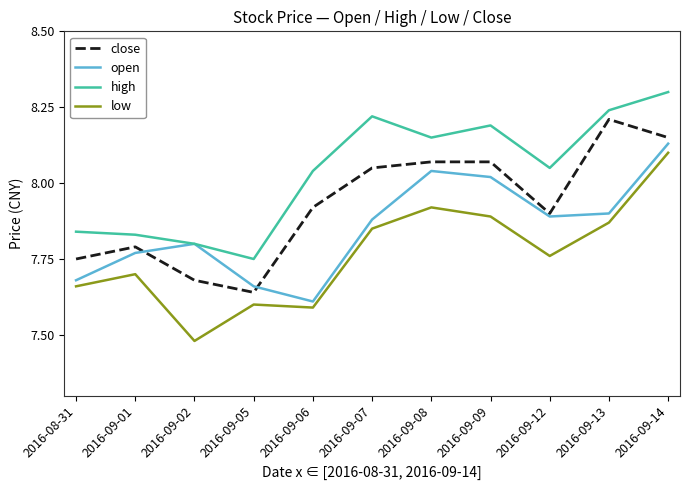

Which series has the largest range (max minus min)?

low